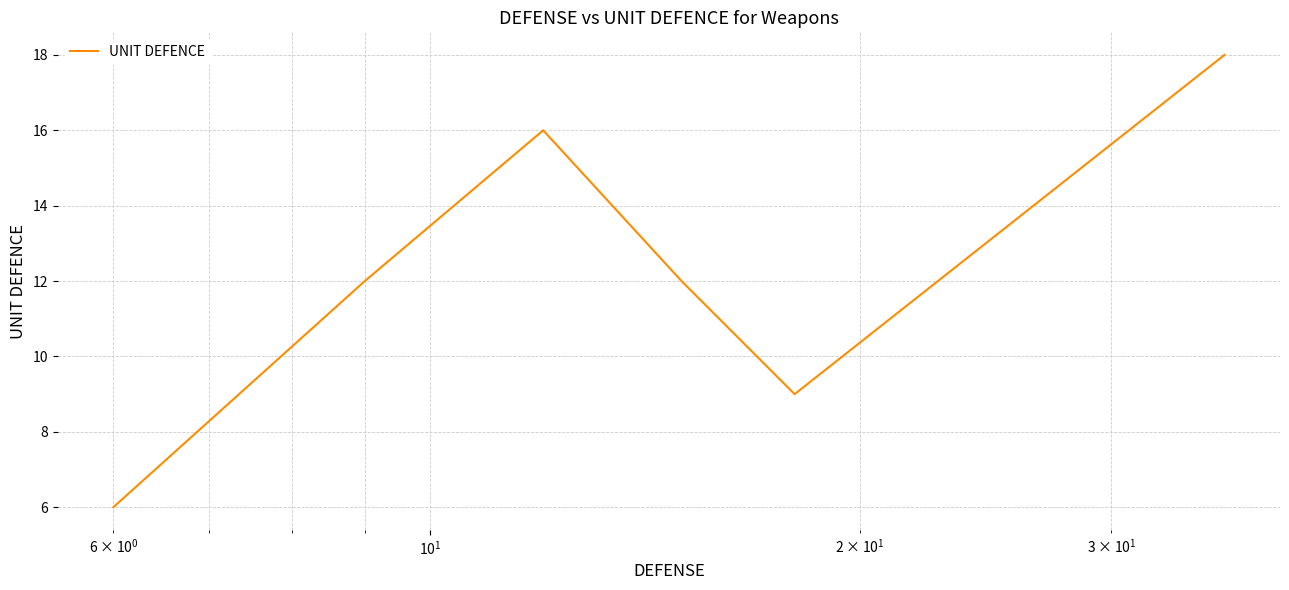

Reading right to left, what are all the values shown in this chart?

18	9	12	16	12	6